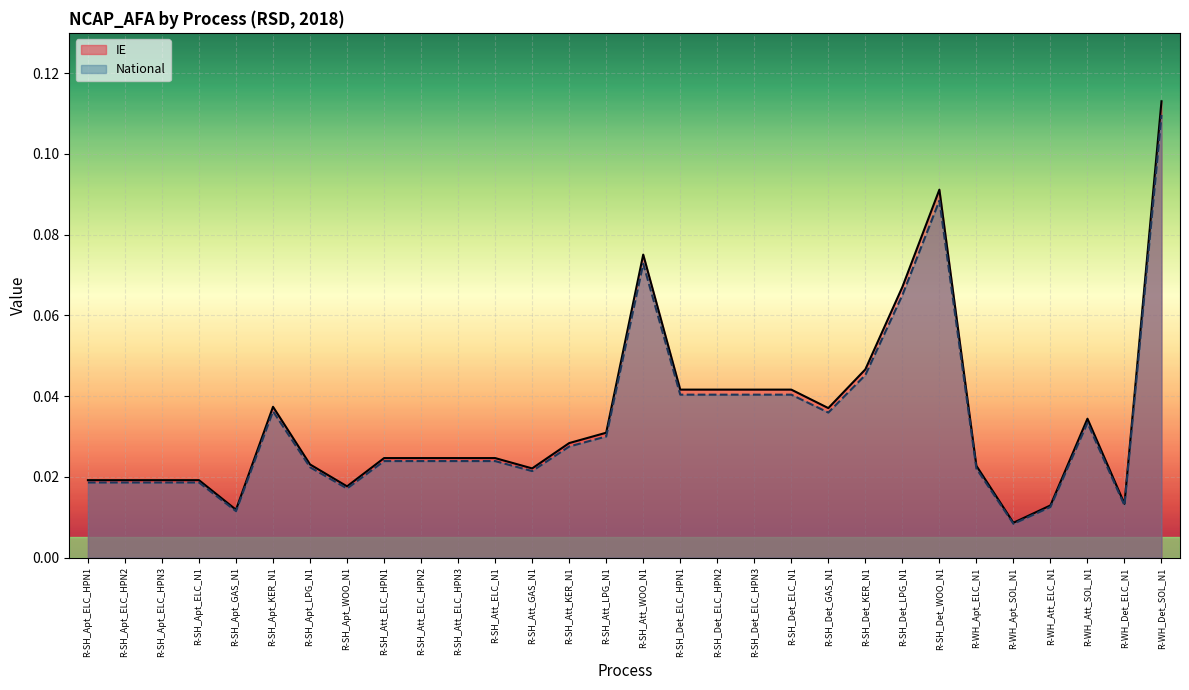

The National series shows 0.0 at R-SH_Apt_ELC_HPN3. True or false?

True